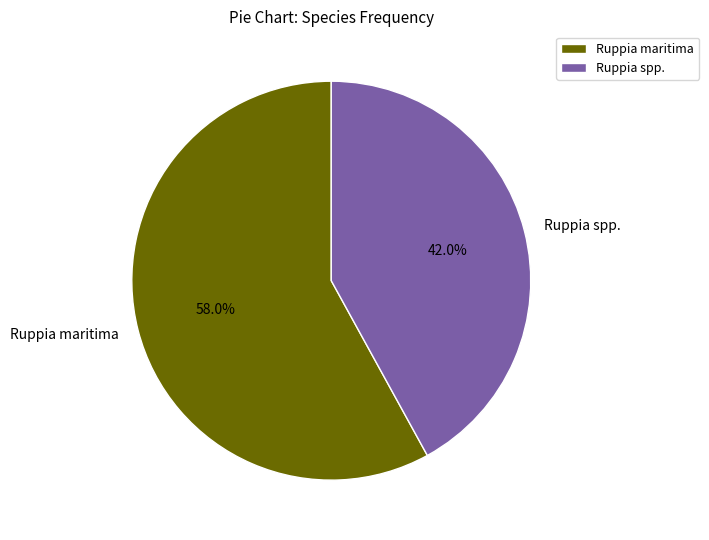

Between Ruppia maritima and Ruppia spp., which is larger?

Ruppia maritima